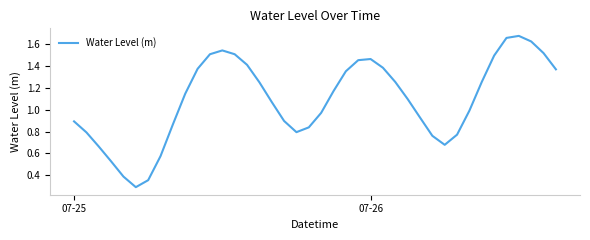

What is the minimum value shown in the chart?

0.3